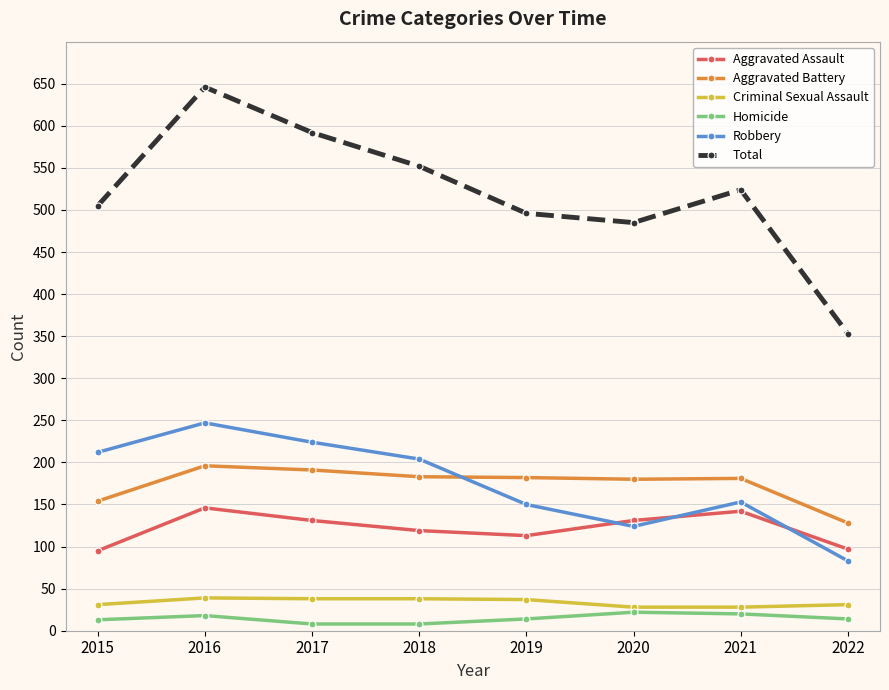

At which label does Aggravated Battery reach its minimum?

2022